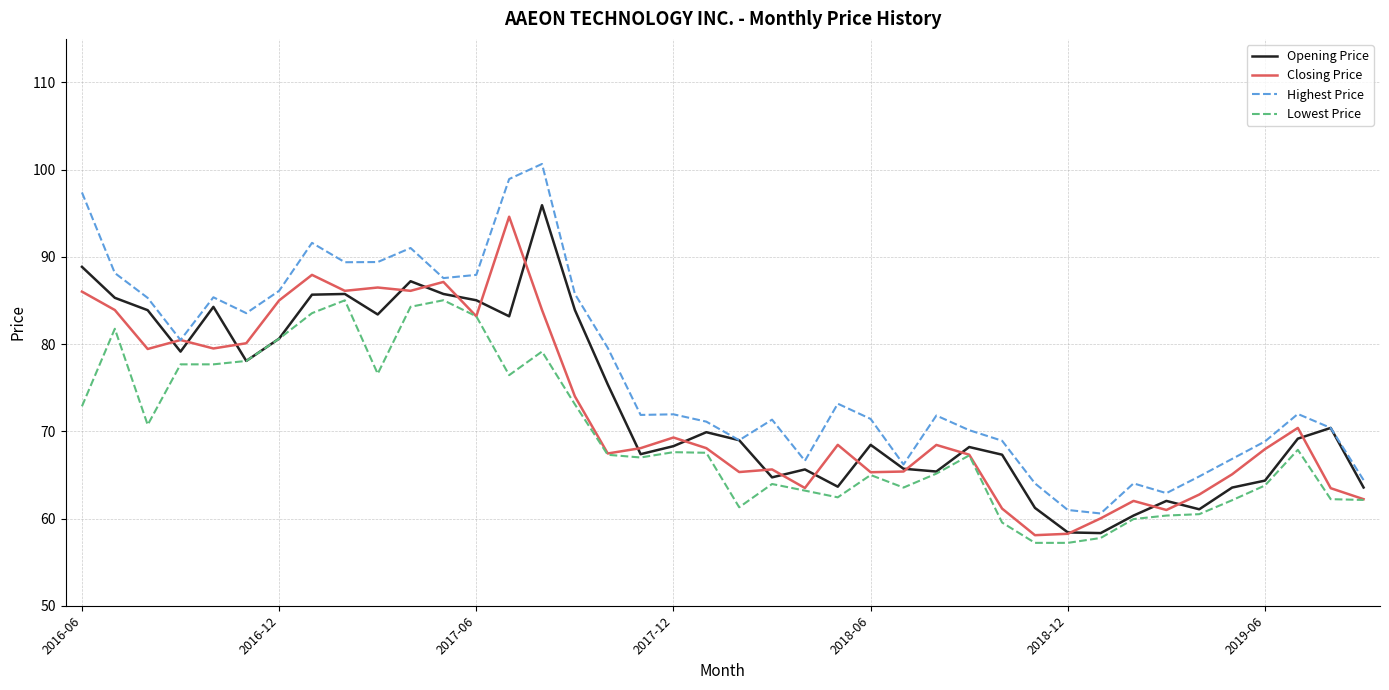

Which series has the largest total across all categories?

Highest Price